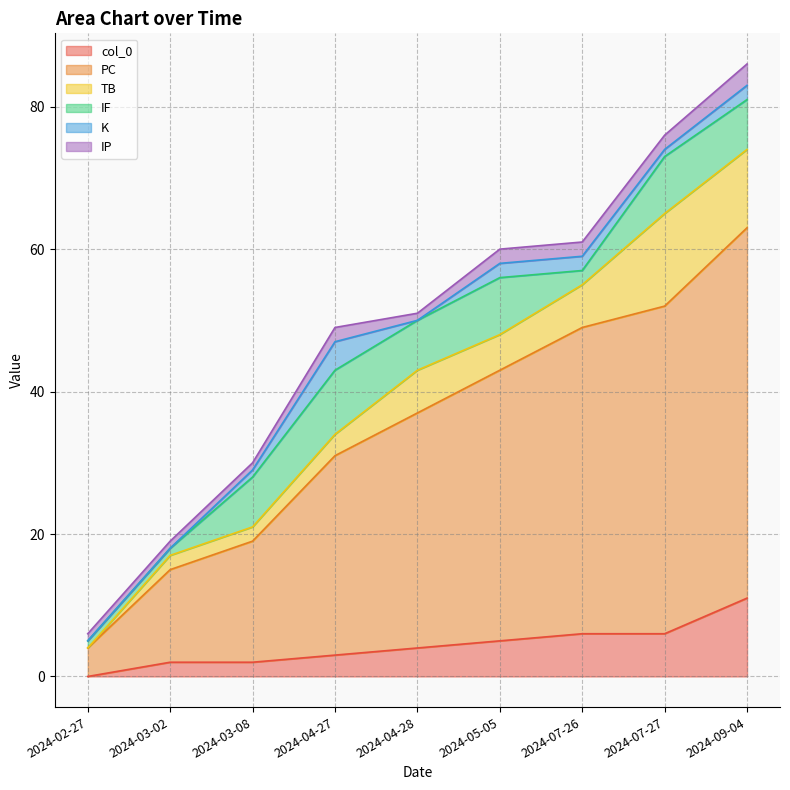

True or false: PC and IF intersect in this chart.

False